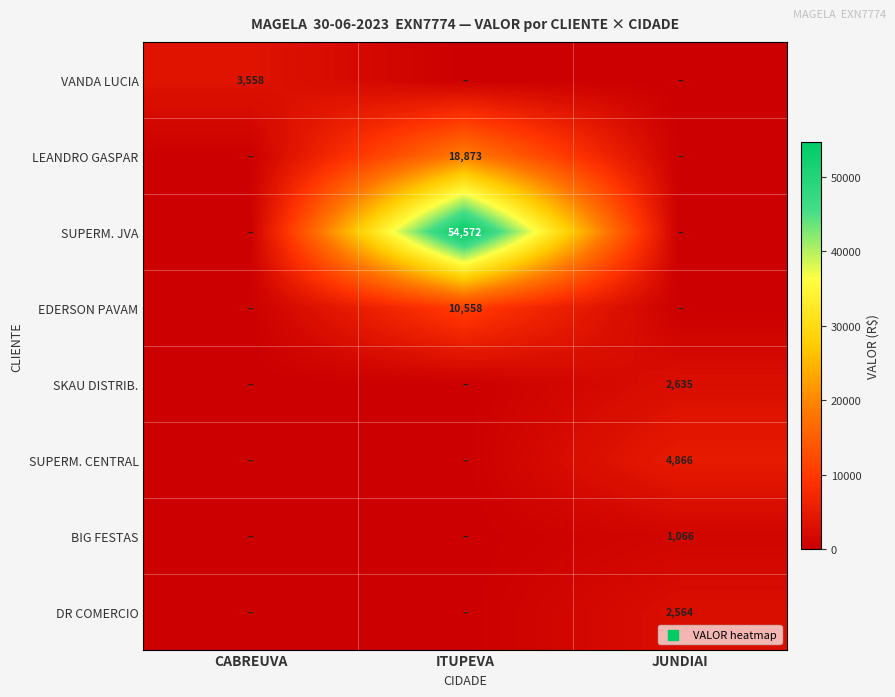

The VANDA LUCIA series shows 3558 at CABREUVA. True or false?

True